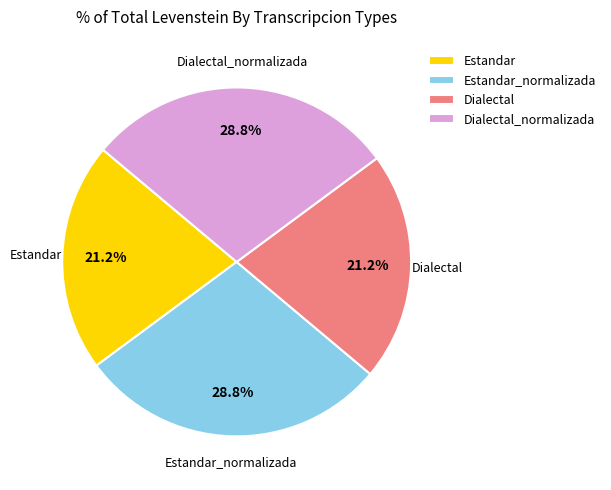

What percentage is the Estandar_normalizada slice, to the nearest percent?

29%